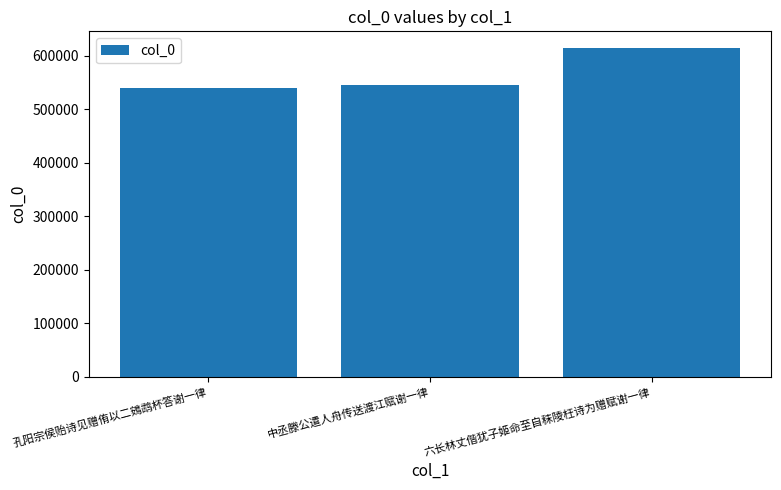

What is the sum of all values?

1699046